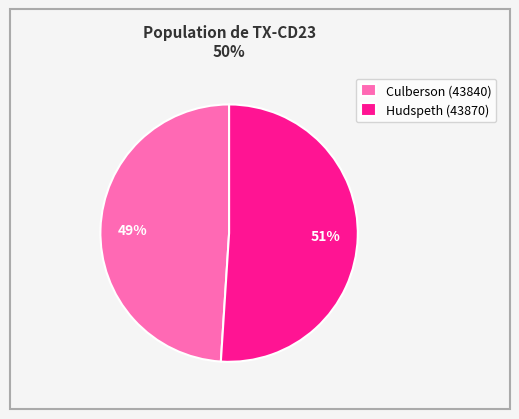

Is Culberson (43840) the majority of the pie?

No